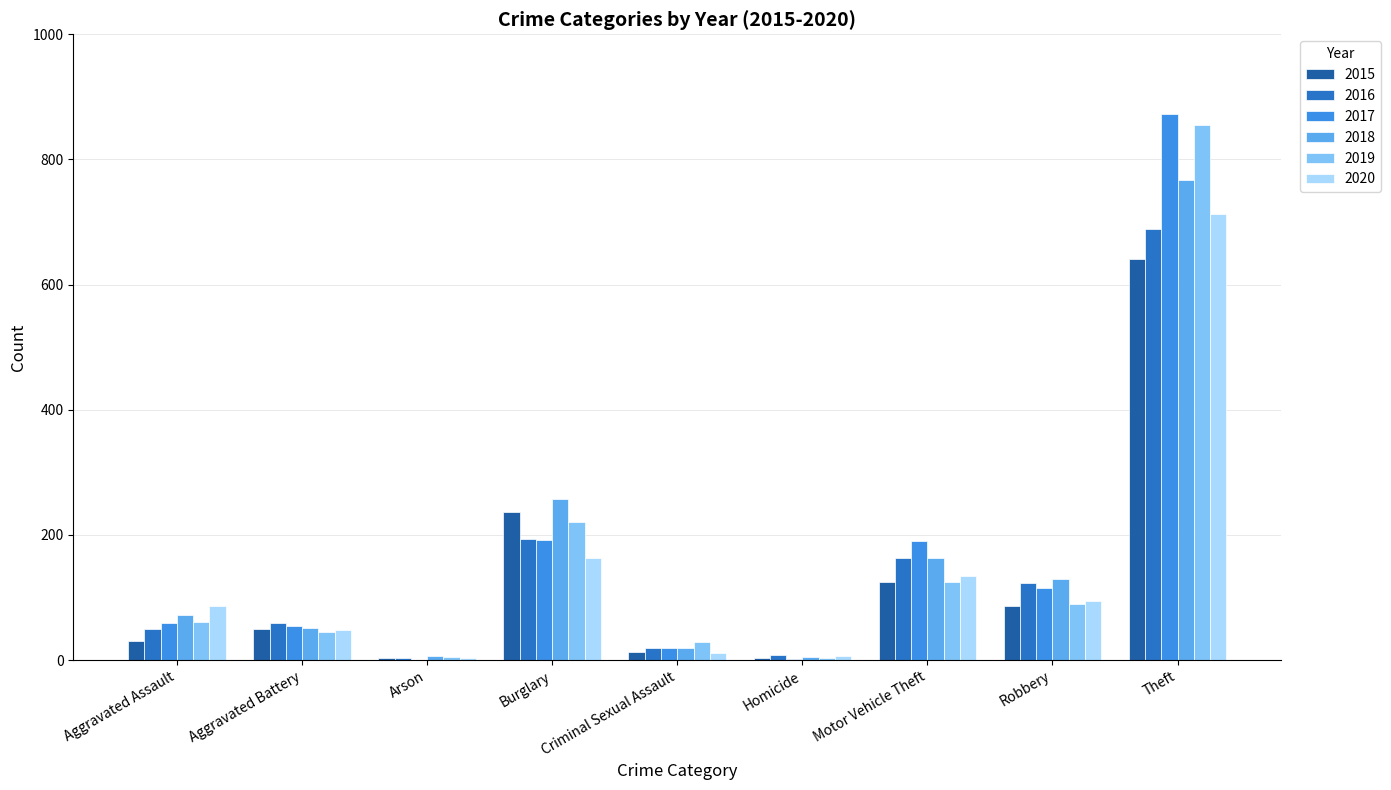

What is the sum of all 2017 values?

1506